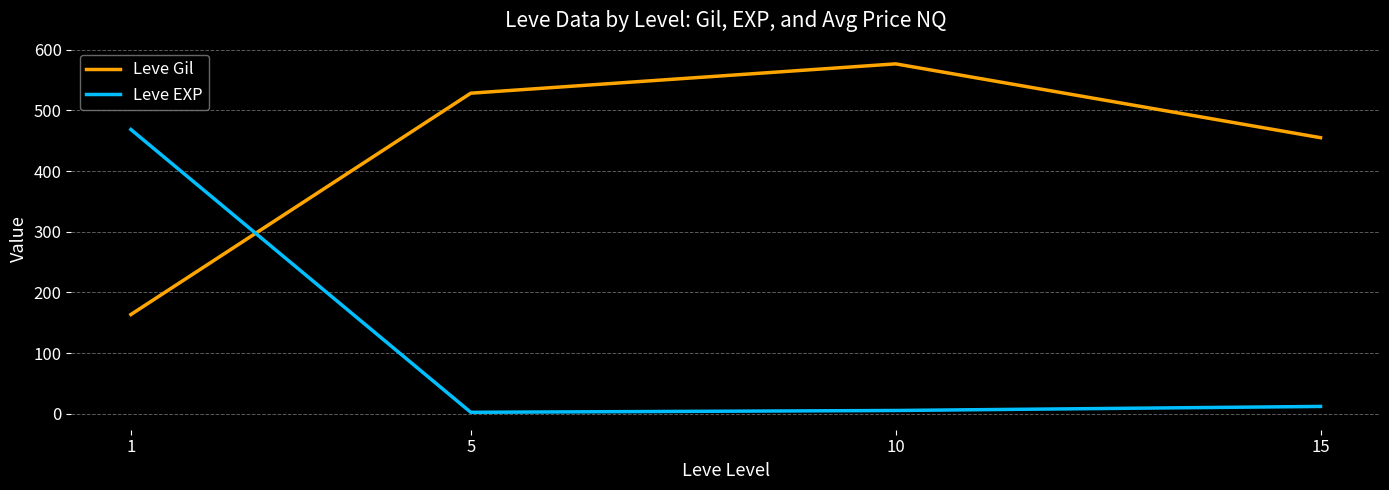

Is it true that Leve Gil equals 106.9 at 15?

False